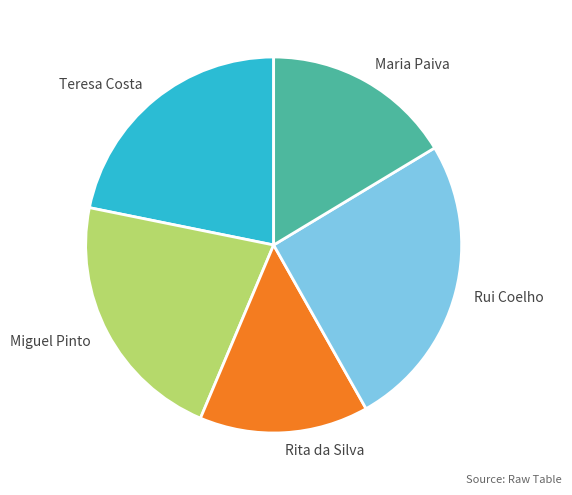

Is there a majority slice in this chart?

No